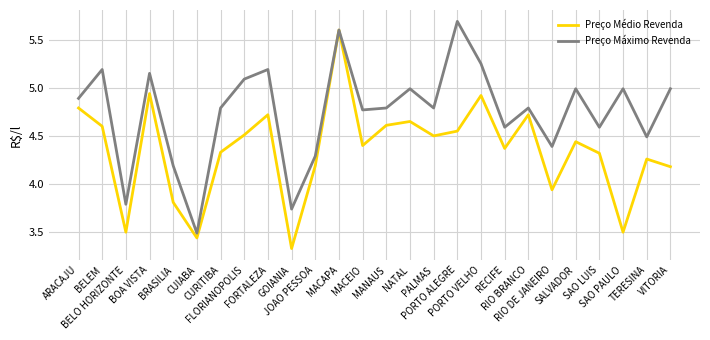

What is the maximum value for Preço Médio Revenda?

5.6